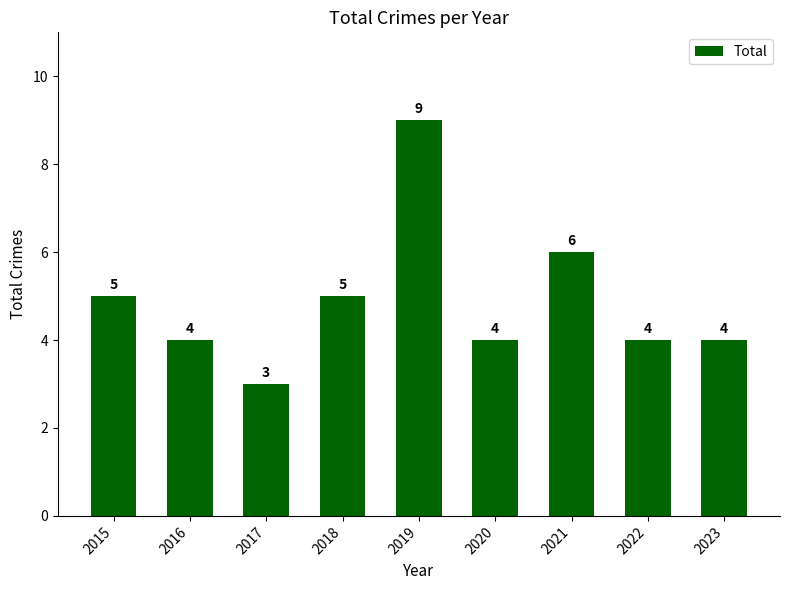

The value at 2015 is 5. True or false?

True